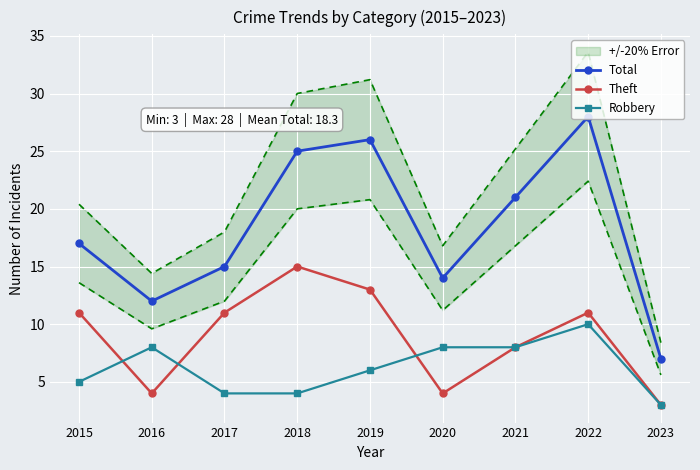

What is the difference between the maximum and minimum values in the Robbery series?

7